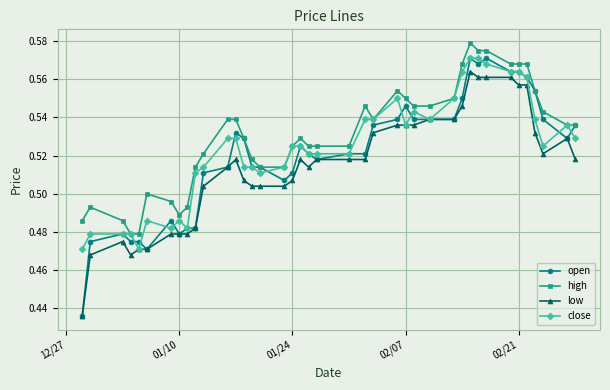

True or false: low and high cross at least once.

False